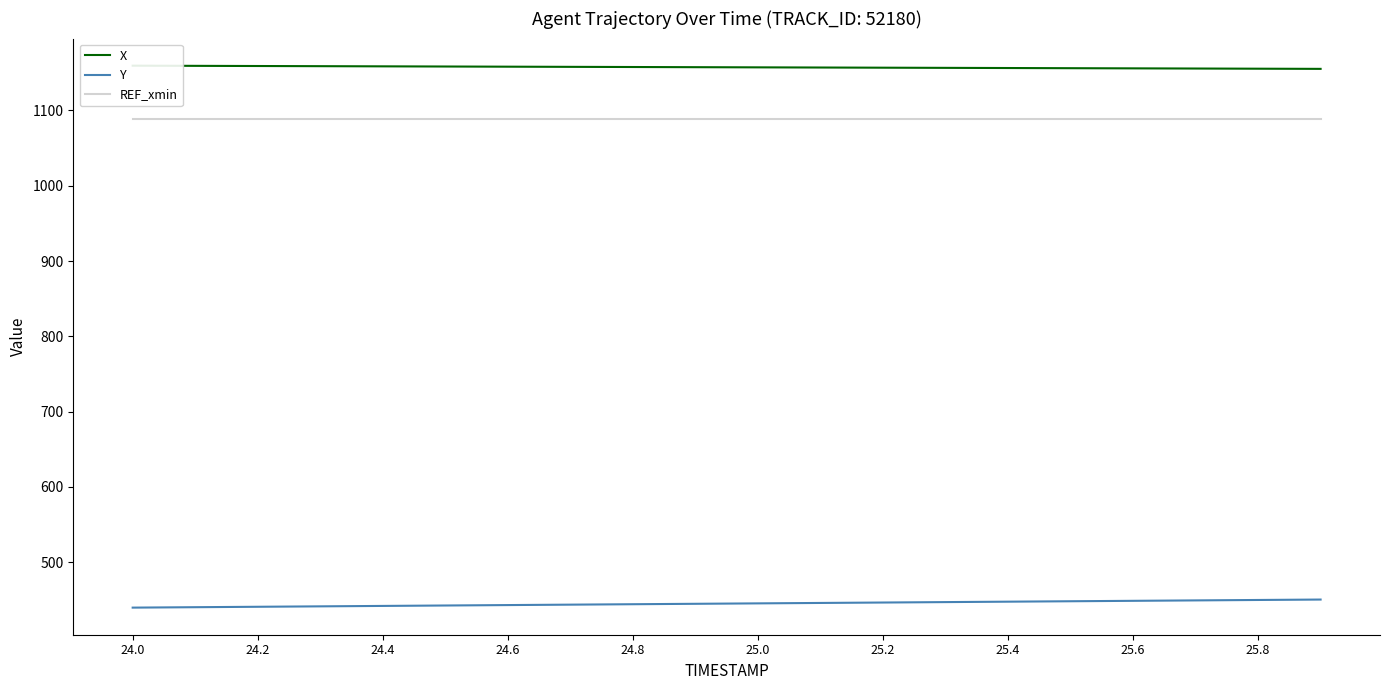

The Y series shows 305.9 at 24.0. True or false?

False